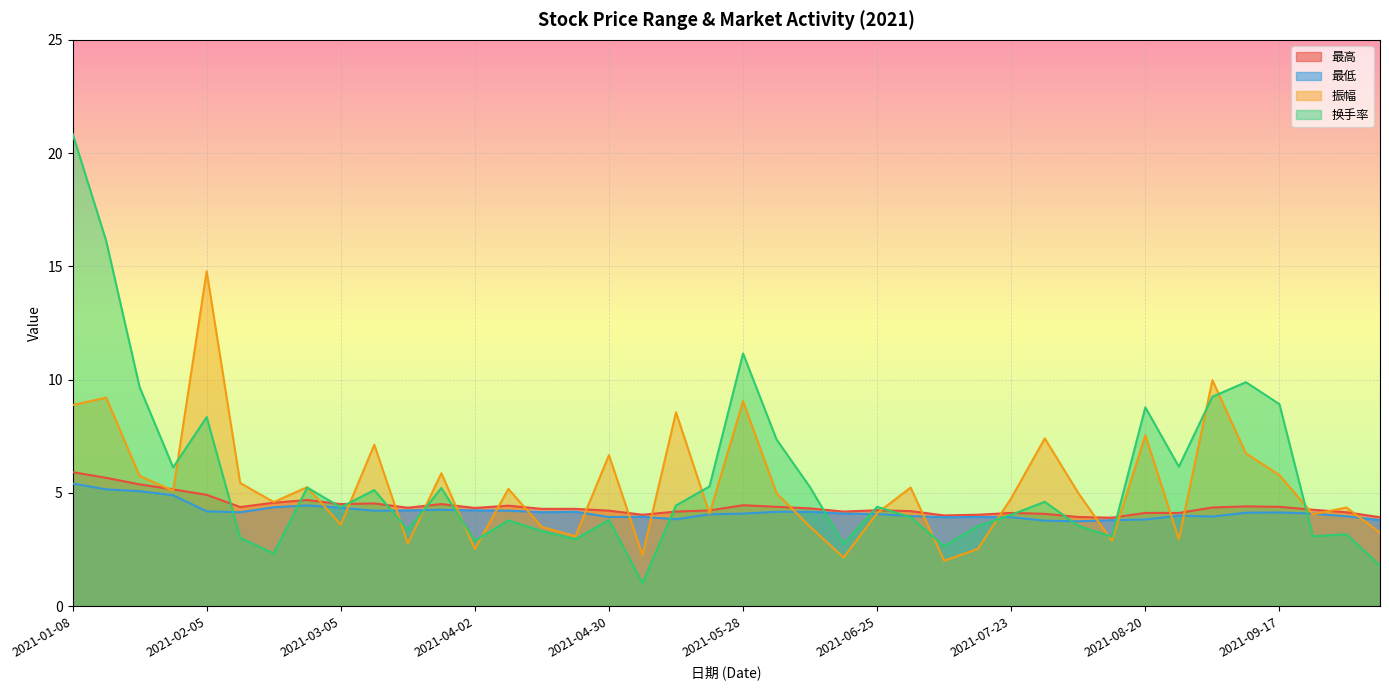

The value of 振幅 at 2021-03-12 is 7.1. True or false?

True